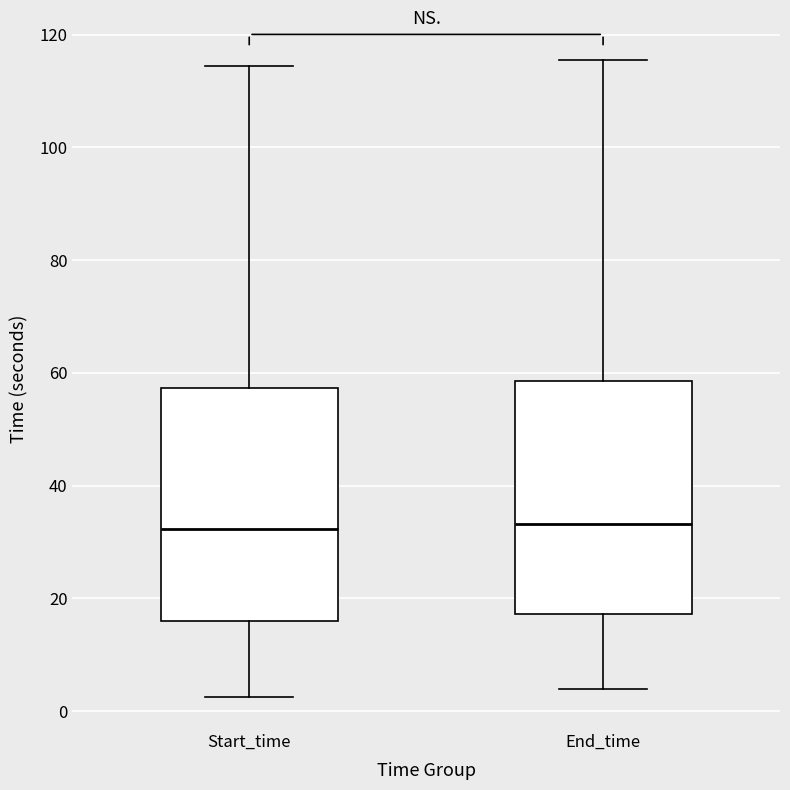

Where is the lower edge of the box for Start_time on the y-axis? The values are not printed on the chart, so give them approximately, as read against the axis.

16